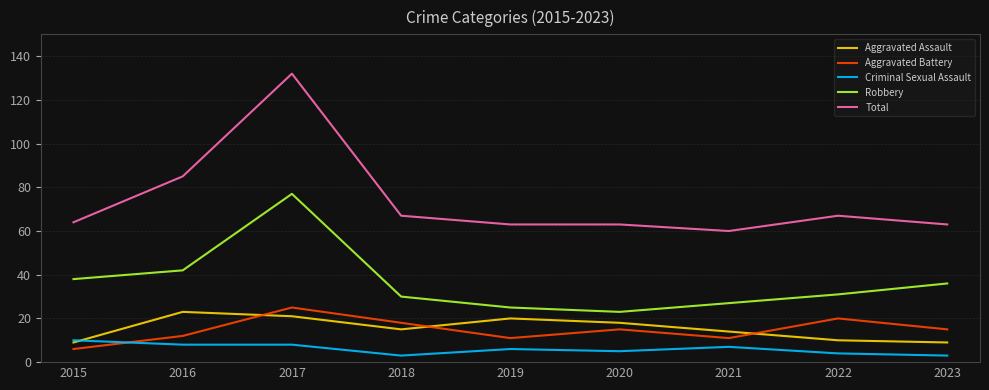

Which series has the widest spread of values?

Total